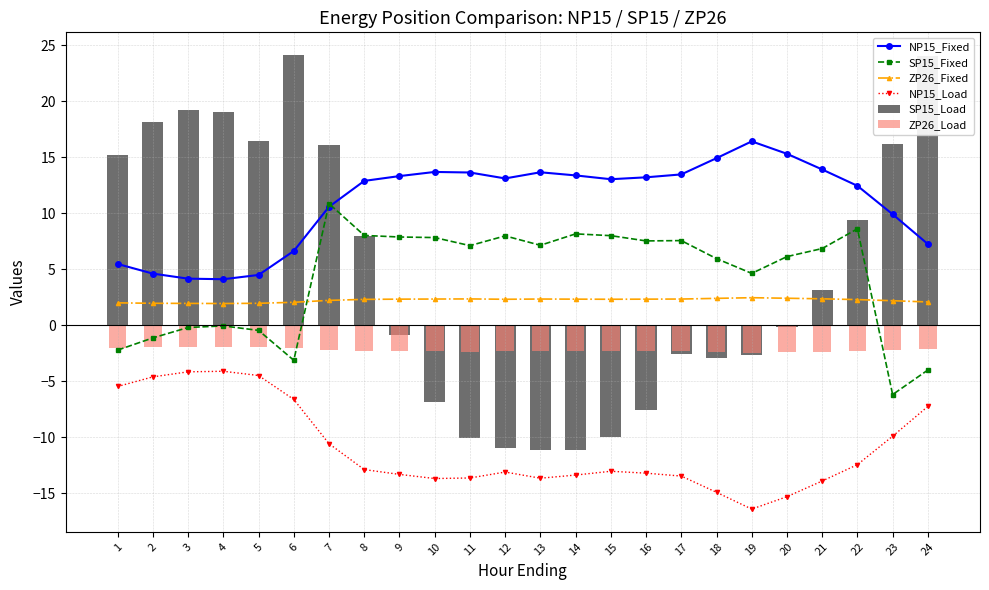

Which series has the largest range (max minus min)?

SP15_Load